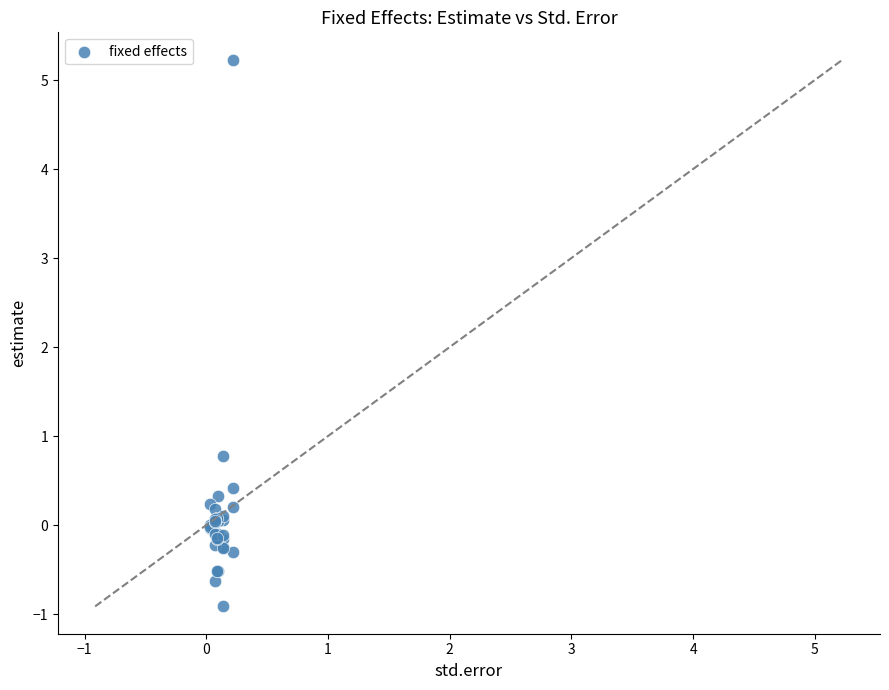

What Y value in the scatter plot is closest to 2?

0.8